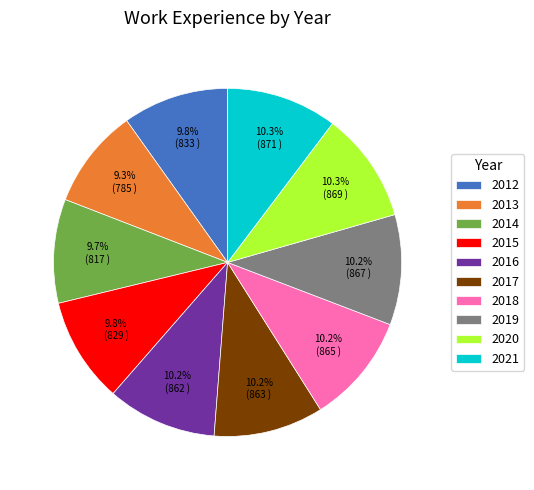

Is there a majority slice in this chart?

No